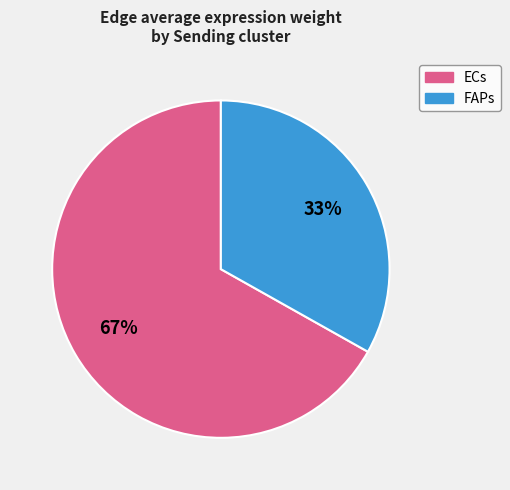

To the nearest percent, what is the average slice percentage?

50%